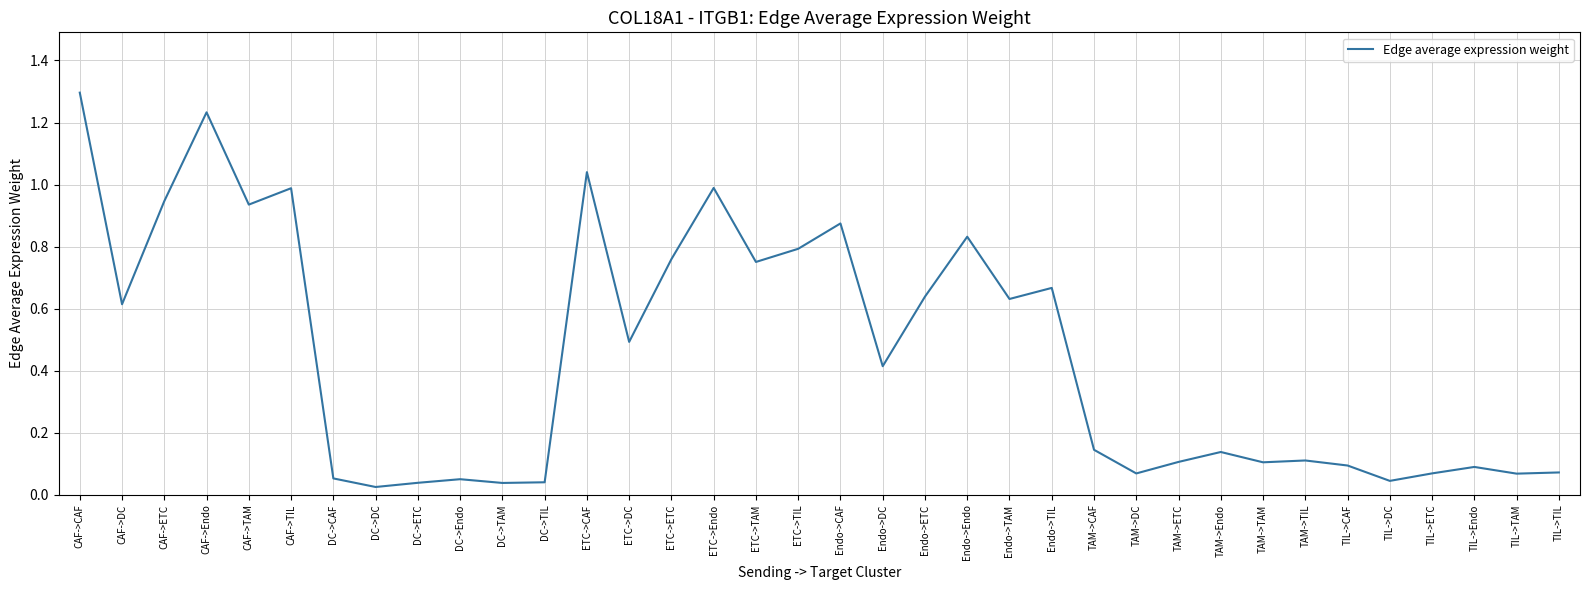

How many categories are shown in the chart?

36